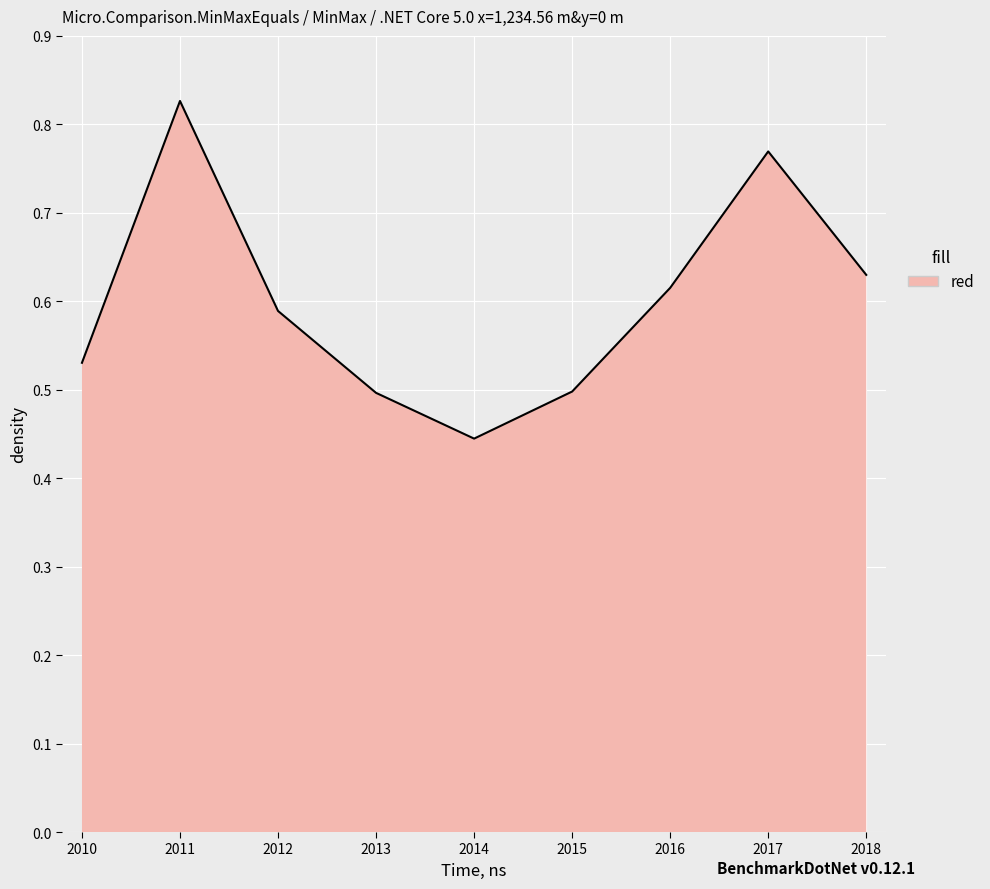

How many interior local valleys (lower than both neighbors) does the data have?

1